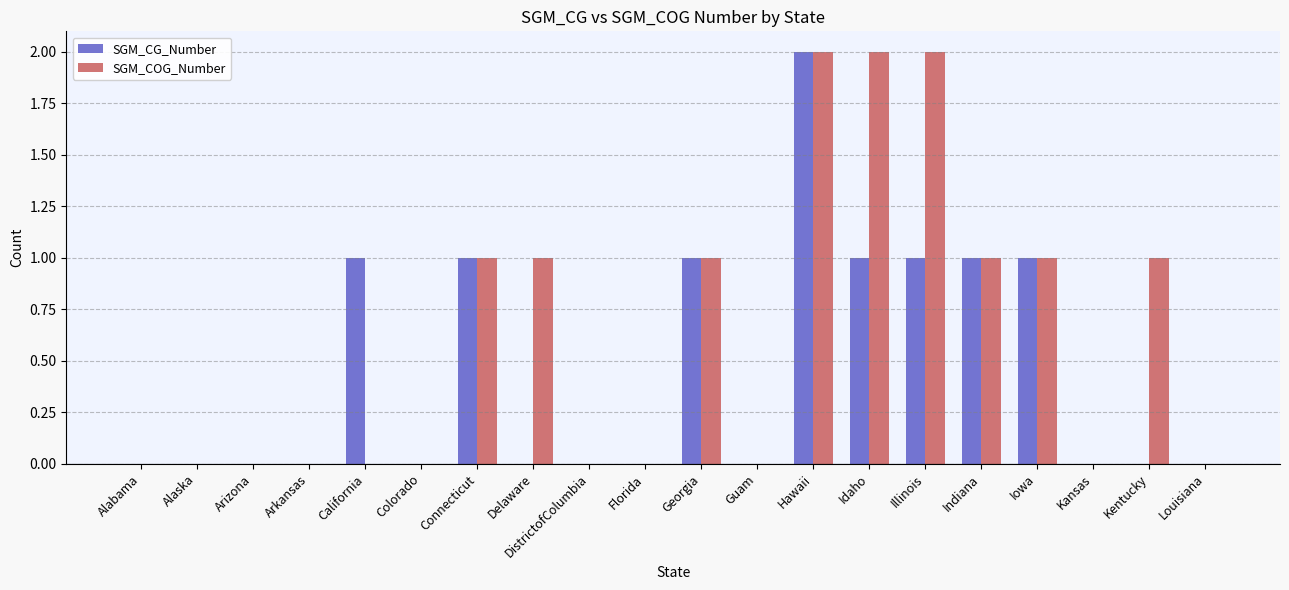

How many distinct data groups are displayed?

2